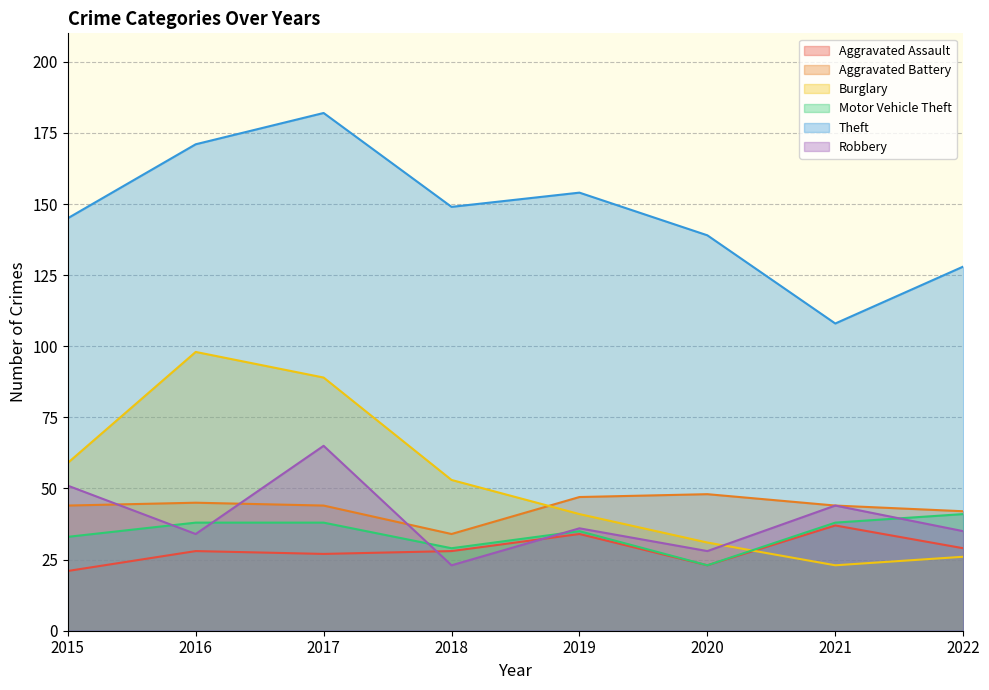

Reading left to right, list all the values displayed in this chart.

Aggravated Assault: 2015=21	2016=28	2017=27	2018=28	2019=34	2020=23	2021=37	2022=29
Aggravated Battery: 2015=44	2016=45	2017=44	2018=34	2019=47	2020=48	2021=44	2022=42
Burglary: 2015=59	2016=98	2017=89	2018=53	2019=41	2020=31	2021=23	2022=26
Motor Vehicle Theft: 2015=33	2016=38	2017=38	2018=29	2019=35	2020=23	2021=38	2022=41
Theft: 2015=145	2016=171	2017=182	2018=149	2019=154	2020=139	2021=108	2022=128
Robbery: 2015=51	2016=34	2017=65	2018=23	2019=36	2020=28	2021=44	2022=35